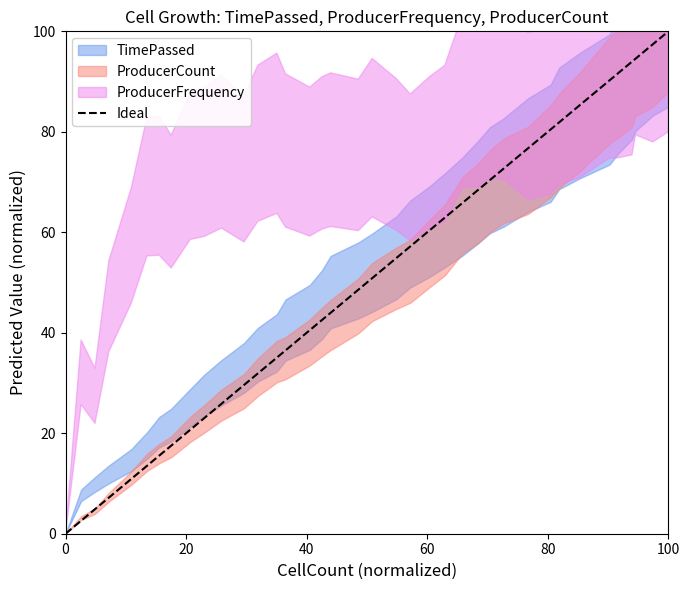

Is it true that the value at 0 is 0?

True